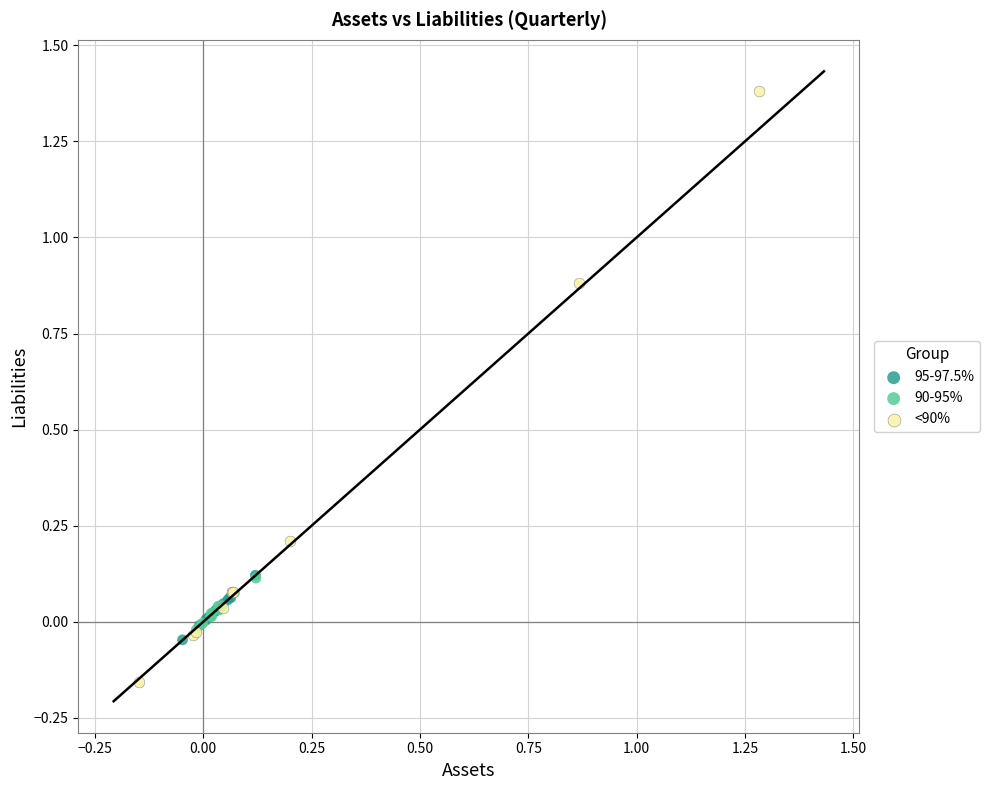

Which series reaches the minimum Y coordinate?

<90%